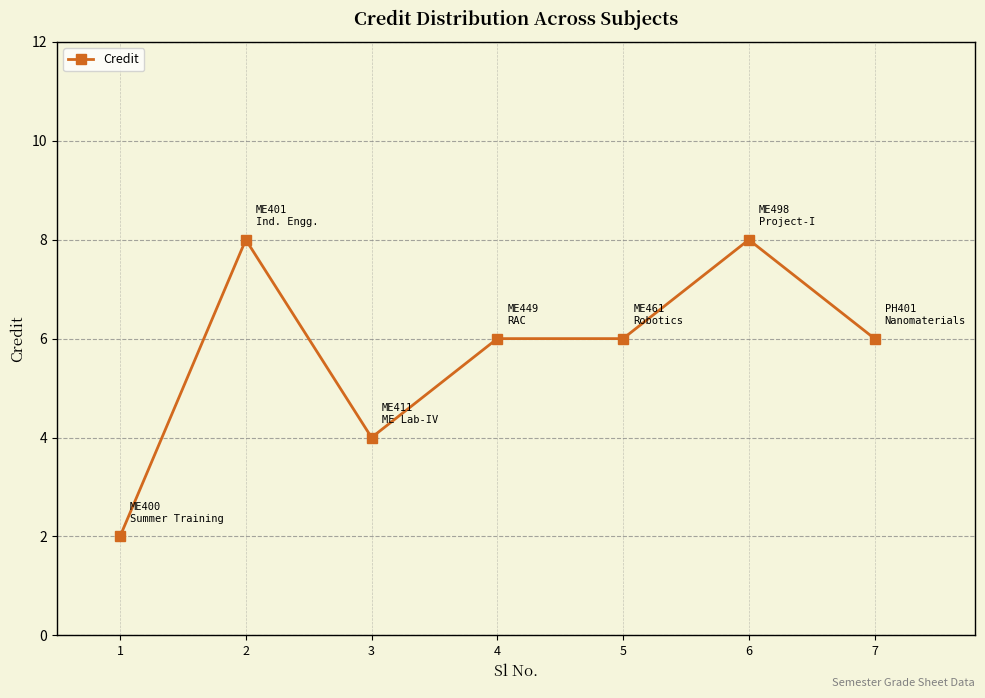

What is the average value?

6